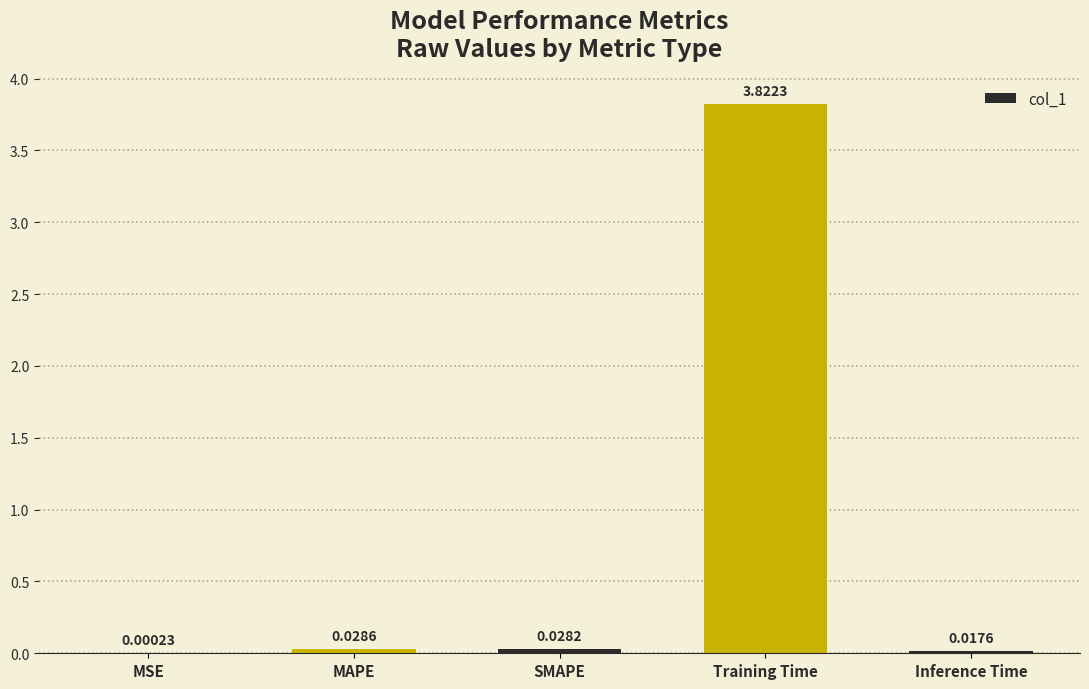

Which has a higher value, MAPE or Training Time?

Training Time